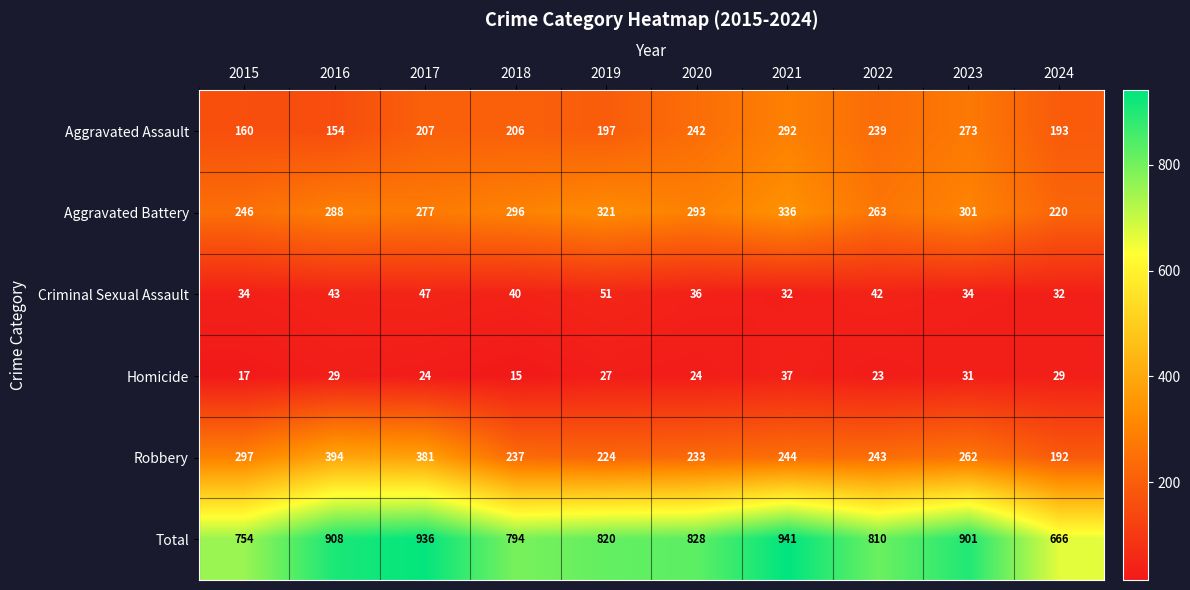

At which label does Criminal Sexual Assault first exceed 40?

2016